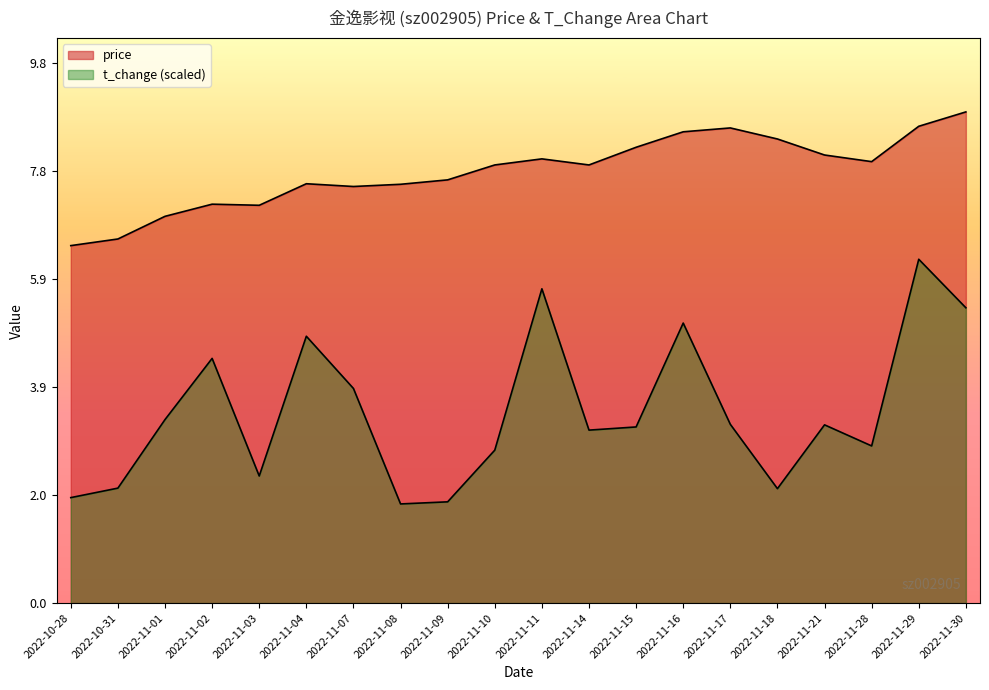

Reading left to right, list all the values displayed in this chart.

price: 2022-10-28=6.5	2022-10-31=6.6	2022-11-01=7.0	2022-11-02=7.2	2022-11-03=7.2	2022-11-04=7.6	2022-11-07=7.5	2022-11-08=7.6	2022-11-09=7.7	2022-11-10=7.9	2022-11-11=8.0	2022-11-14=7.9	2022-11-15=8.2	2022-11-16=8.5	2022-11-17=8.6	2022-11-18=8.4	2022-11-21=8.1	2022-11-28=8.0	2022-11-29=8.6	2022-11-30=8.9
t_change: 2022-10-28=1.9	2022-10-31=2.1	2022-11-01=3.3	2022-11-02=4.4	2022-11-03=2.3	2022-11-04=4.8	2022-11-07=3.9	2022-11-08=1.8	2022-11-09=1.8	2022-11-10=2.8	2022-11-11=5.7	2022-11-14=3.1	2022-11-15=3.2	2022-11-16=5.1	2022-11-17=3.2	2022-11-18=2.1	2022-11-21=3.2	2022-11-28=2.8	2022-11-29=6.2	2022-11-30=5.3